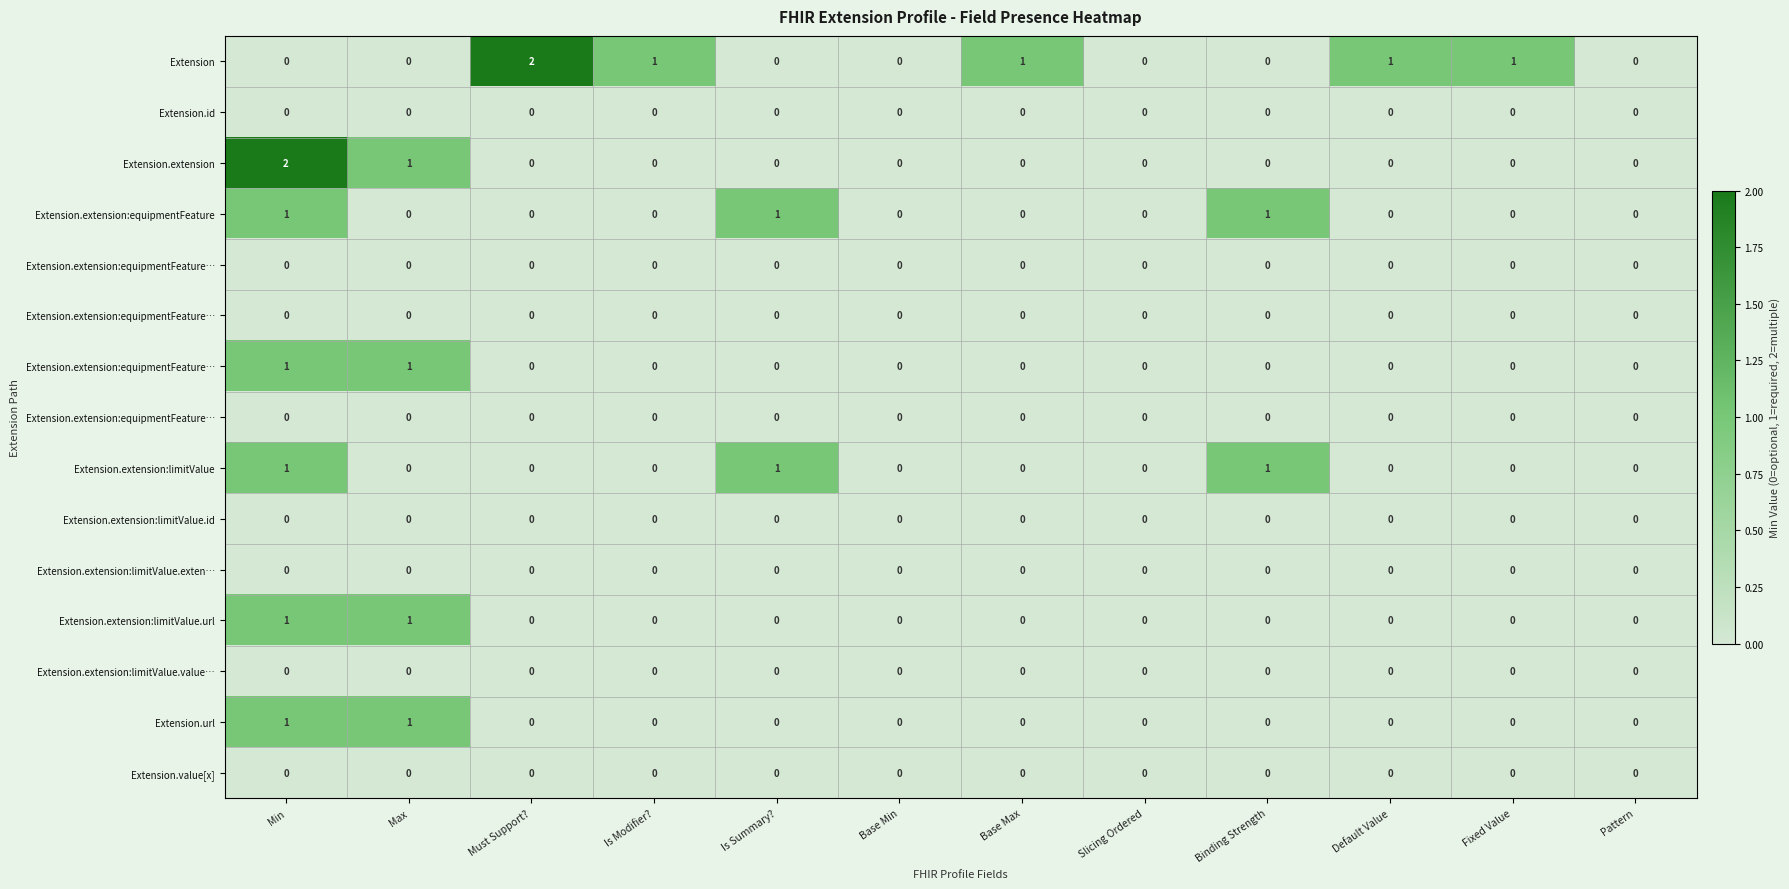

What is the spread (max minus min) of values at Fixed Value?

1